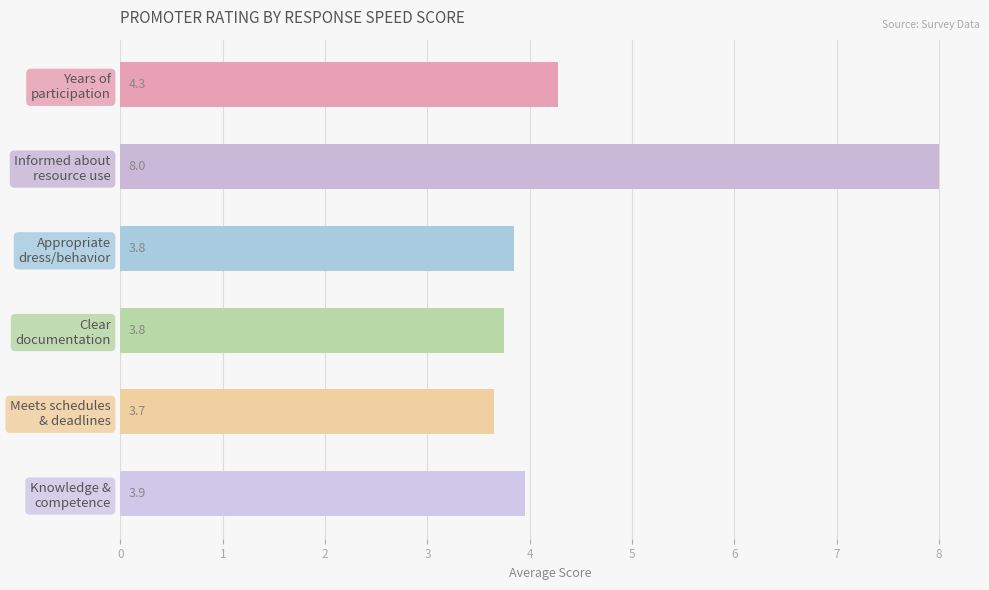

What is the greatest value displayed?

8.0